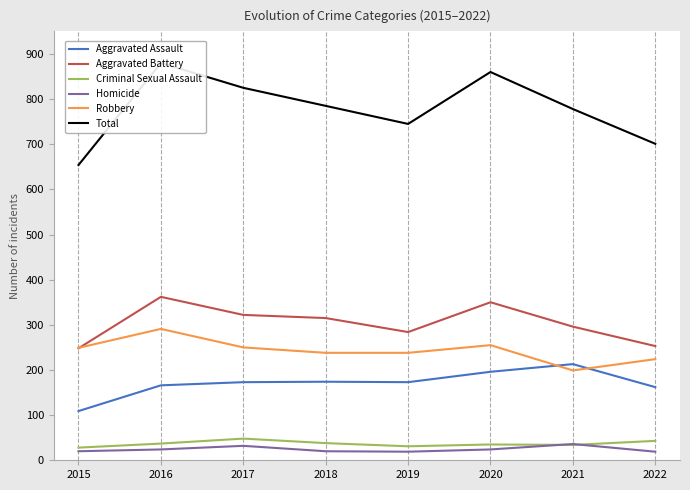

What is the minimum value shown in the chart?

19